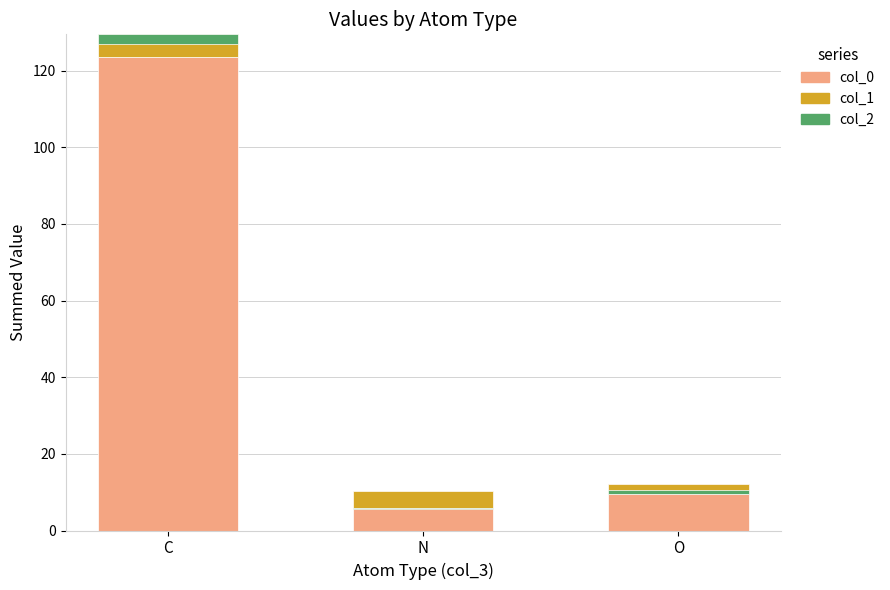

Where does the col_0 series first go above 12?

C